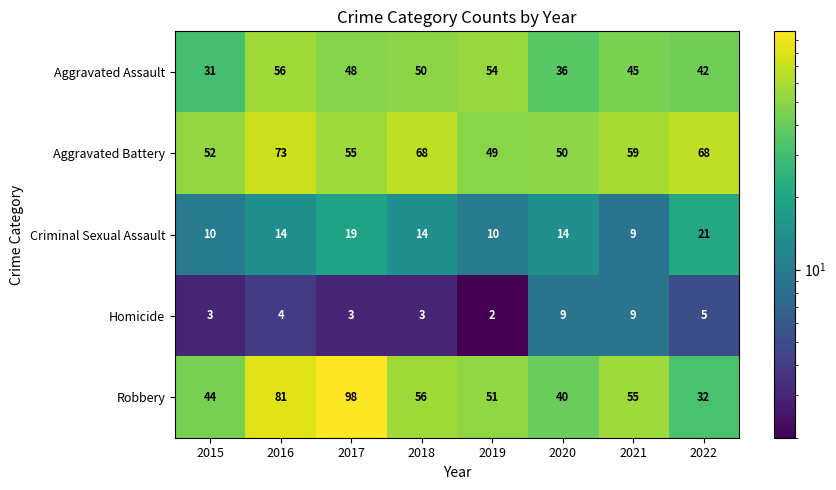

What is the difference between the highest and lowest values at 2020?

41